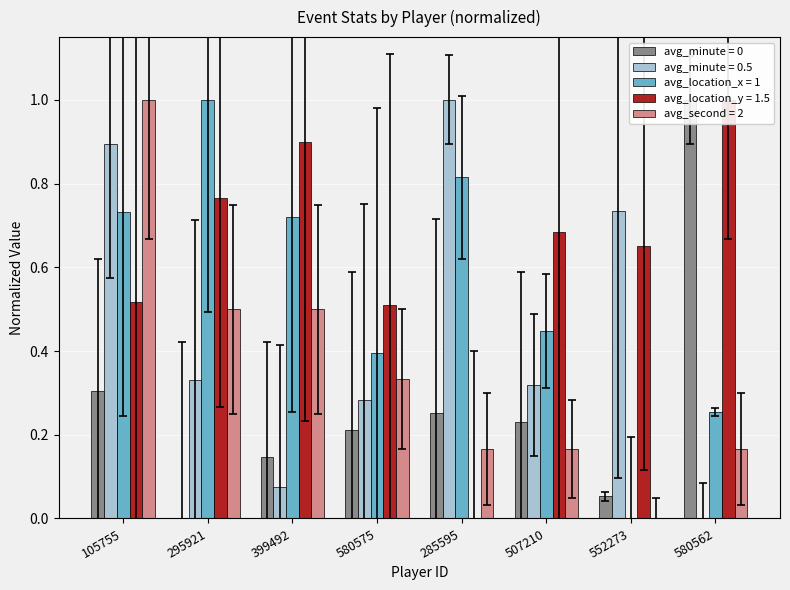

Is it true that avg_minute equals 1.0 at 580562?

True